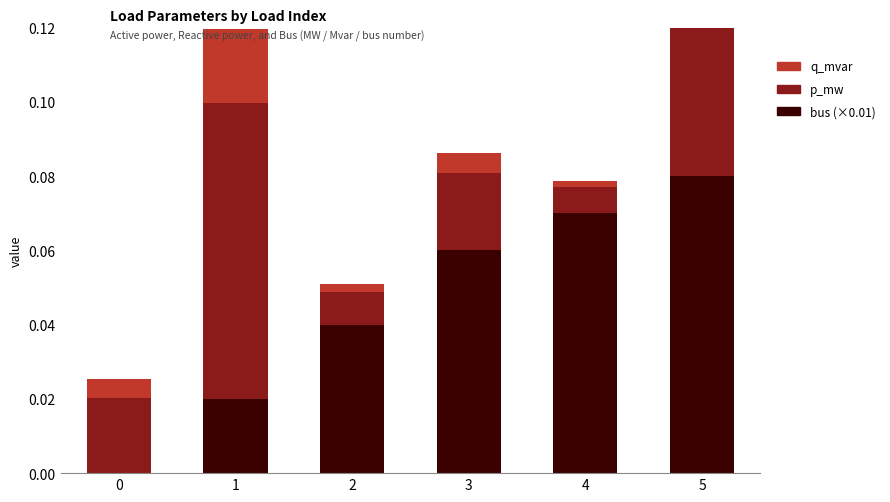

Does the chart contain any negative values?

No